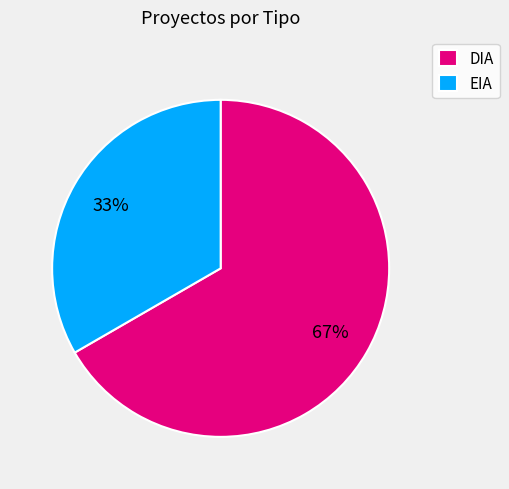

What is the ratio of the value at DIA to the value at EIA?

2.0